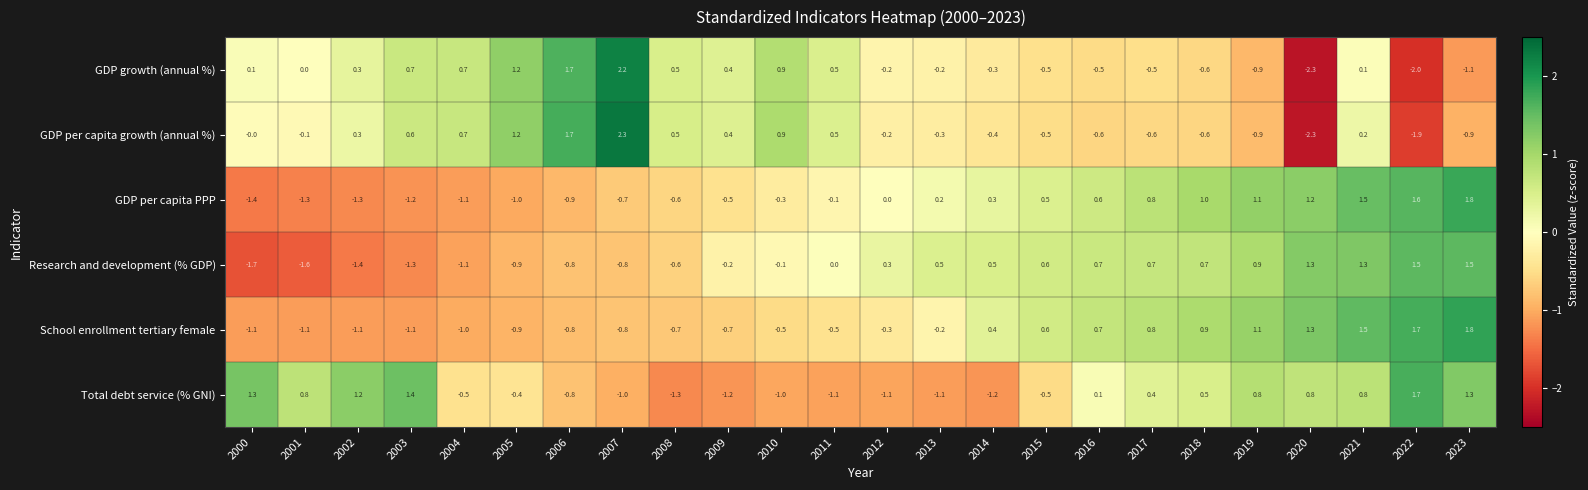

What value does the School enrollment tertiary female series have at 2008?

-0.7